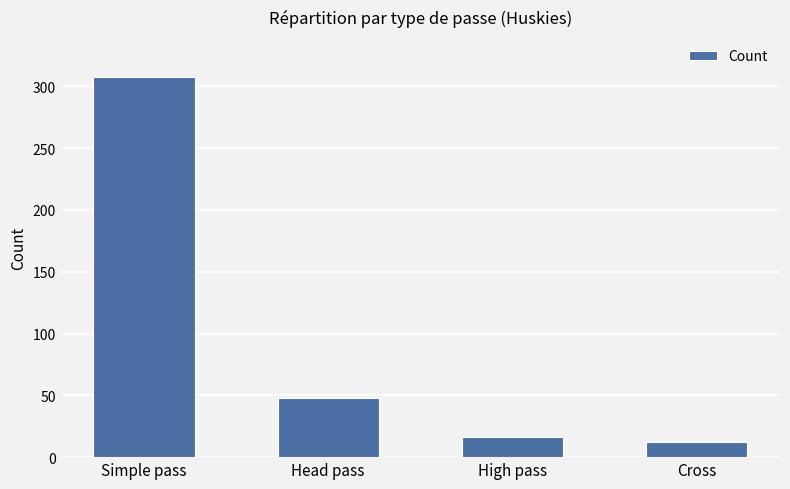

At which category does the chart reach its minimum across all series?

Cross